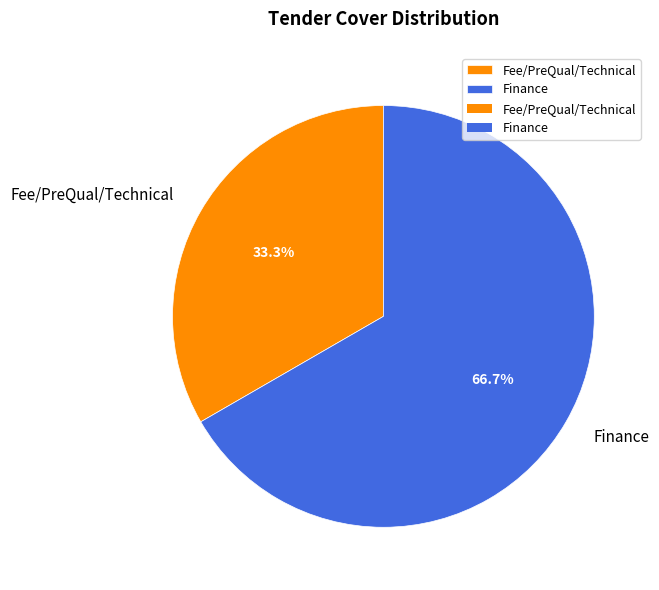

Count the number of slices in the pie.

2